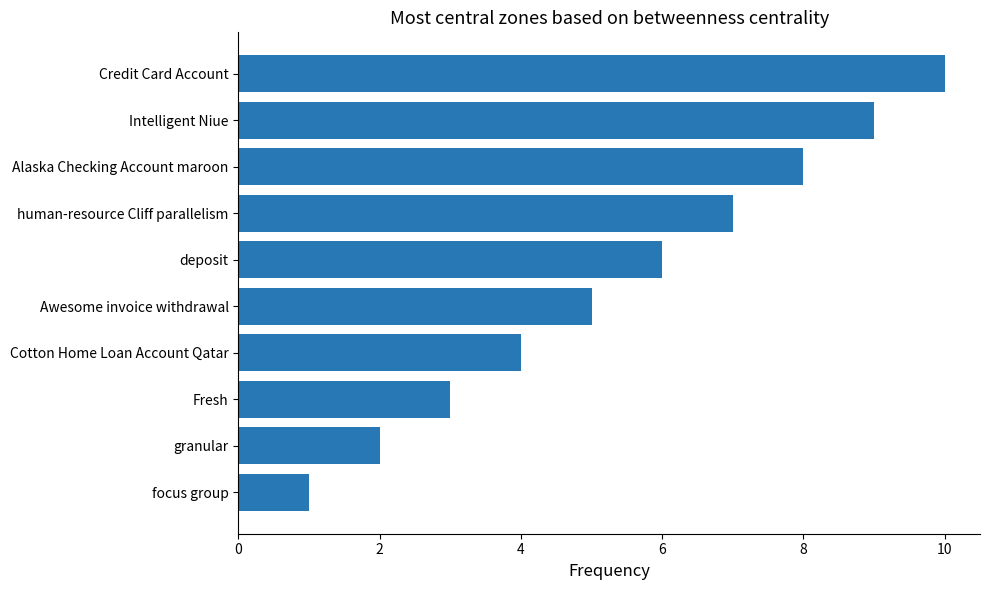

Which label corresponds to the smallest value in the chart?

focus group